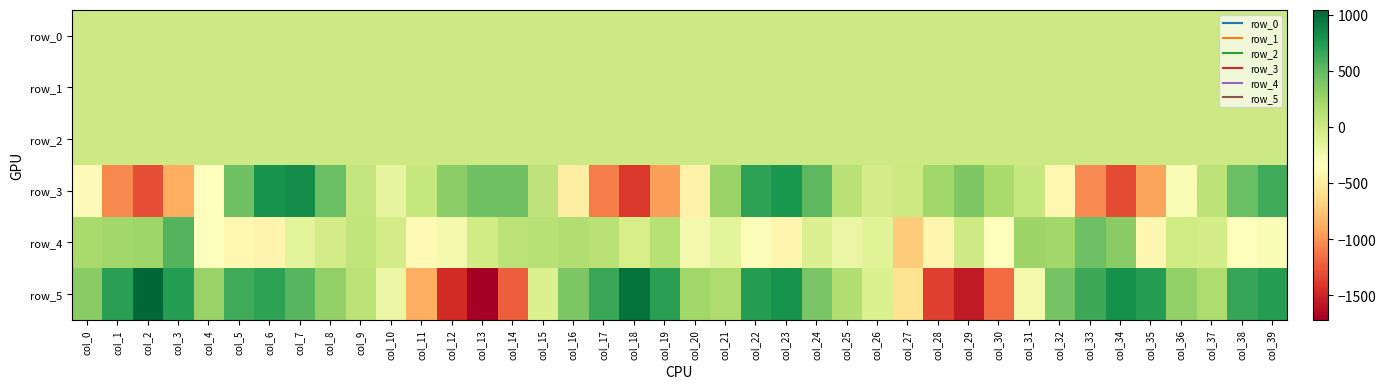

Reading left to right, extract all data points from this chart.

row_0: -0.8	-0.5	-0.2	0.1	-0.4	-1.3	-0.5	0.0	0.3	0.3	0.5	0.6	0.3	-0.2	-1.0	-1.1	-0.7	-0.6	-0.3	0.1	-0.2	-0.6	-0.7	-0.2	0.3	0.2	0.3	0.4	0.4	-0.1	-0.6	-1.1	-0.7	-0.4	-0.4	-0.2	0.0	-0.4	-0.8	-0.2
row_1: 0.4	0.1	-0.4	-0.4	-0.3	-0.2	-0.2	-0.2	0.1	0.3	0.2	0.1	-0.1	-0.1	0.1	0.4	0.4	0.1	-0.3	-0.5	-0.3	-0.2	-0.2	-0.2	0.0	0.3	0.3	0.2	0.0	-0.0	0.2	0.5	0.4	0.1	-0.3	-0.4	-0.3	-0.2	-0.1	-0.2
row_2: 0.4	0.3	0.7	1.3	1.8	1.6	1.2	0.7	0.5	0.5	0.9	1.3	1.2	0.9	0.7	0.4	0.2	0.4	0.7	1.3	1.7	1.6	1.3	0.8	0.5	0.6	0.9	1.1	1.3	1.0	0.7	0.6	0.4	0.3	0.9	1.5	1.5	1.4	1.3	1.0
row_3: -372.4	-1041.8	-1305.0	-884.9	-342.3	442.2	787.4	819.8	463.6	46.9	-172.7	30.3	324.7	442.2	441.7	81.8	-483.4	-1099.2	-1399.0	-943.1	-445.4	261.7	692.7	761.3	520.9	110.5	-33.4	17.8	223.8	378.3	190.6	33.6	-407.5	-1030.2	-1312.4	-924.8	-283.8	88.1	464.7	630.1
row_4: 191.5	226.0	242.1	551.9	-318.6	-402.3	-426.2	-135.7	-33.6	68.6	-33.7	-385.6	-254.4	-20.9	101.5	121.9	155.0	112.2	-50.6	117.1	-246.5	-137.6	-305.4	-420.7	-93.5	-188.8	-130.3	-723.9	-423.2	-13.9	-331.8	247.6	225.4	453.3	336.3	-403.5	-20.6	-36.9	-342.2	-283.8
row_5: 335.8	699.3	1042.4	720.8	272.3	622.9	687.7	543.0	295.7	88.1	-190.2	-884.6	-1468.9	-1716.9	-1223.3	-83.3	395.2	645.4	968.3	706.3	232.1	158.9	724.6	794.2	405.5	145.0	-82.9	-583.6	-1368.1	-1555.4	-1168.5	-246.6	426.9	641.1	805.2	719.7	291.5	169.0	663.9	723.1